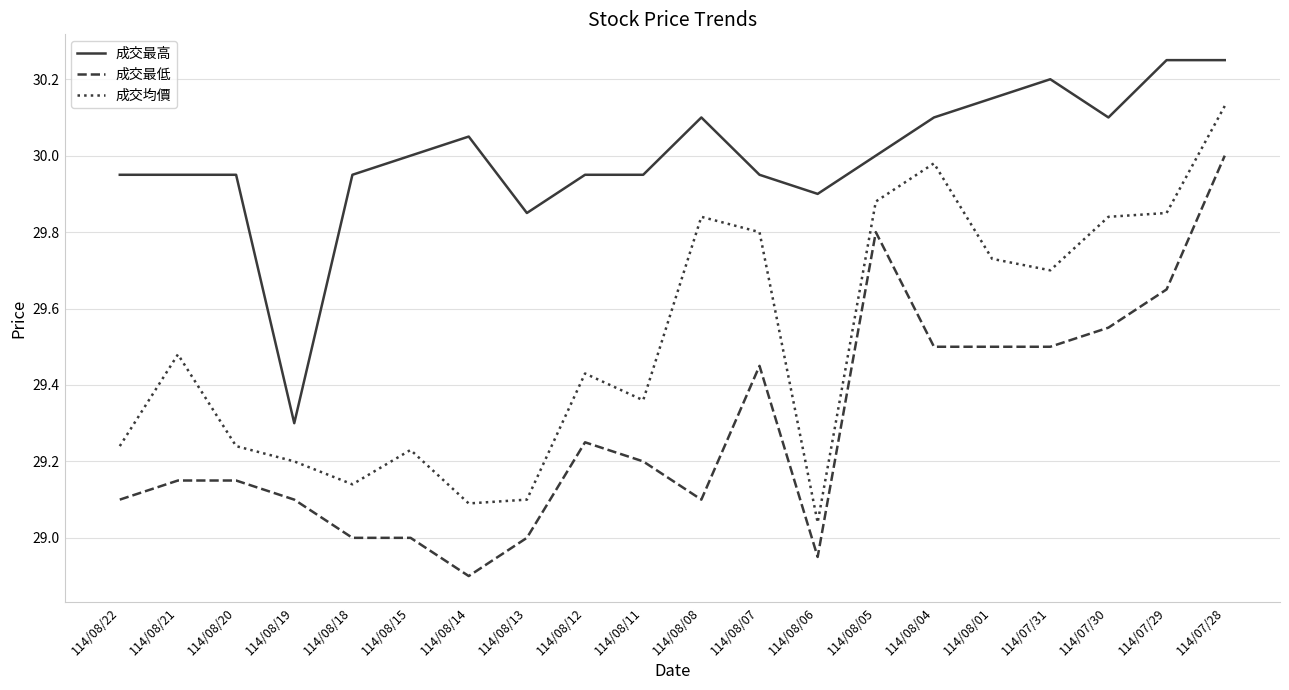

True or false: 成交最高 and 成交均價 cross at least once.

False